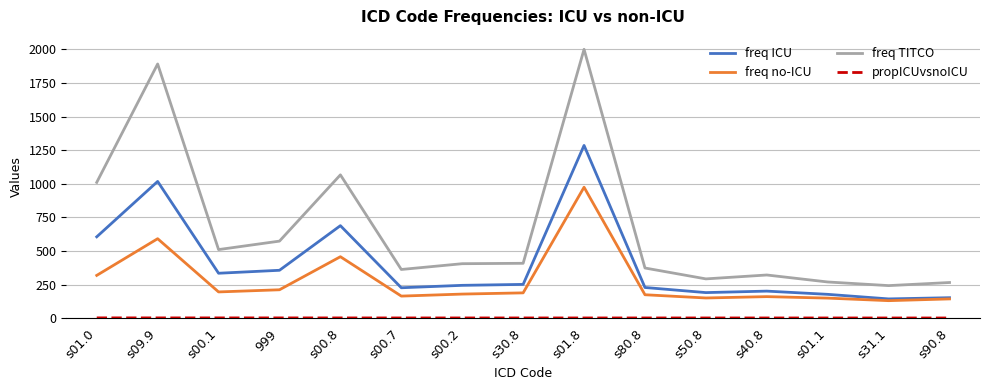

Is it true that freq no-ICU equals 95.2 at s00.1?

False